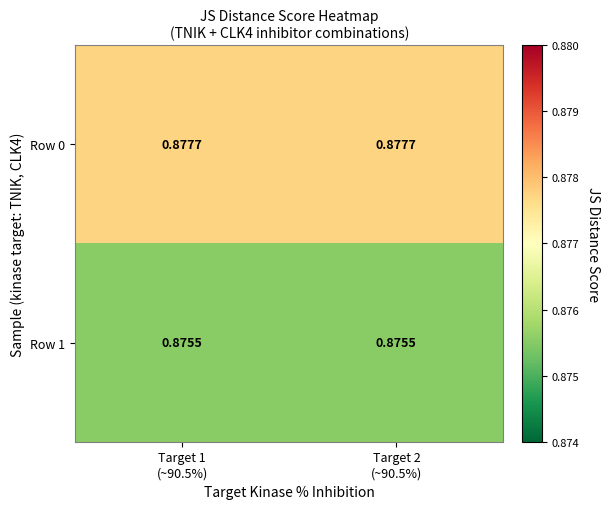

Count the number of data series in this chart.

2